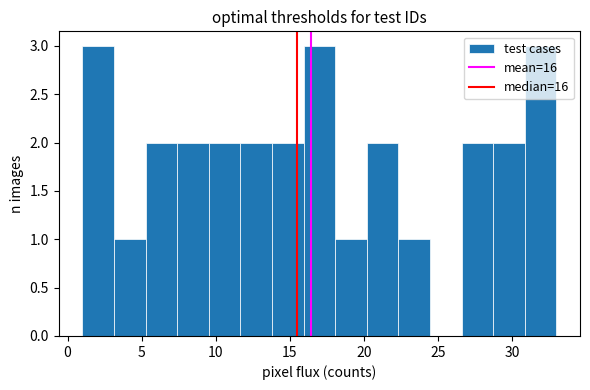

What is the height of the bar covering 14.0 to 16.0 on the x-axis? Neither the bar edges nor the heights are printed on the chart, so give them approximately, as read against the axes.

2